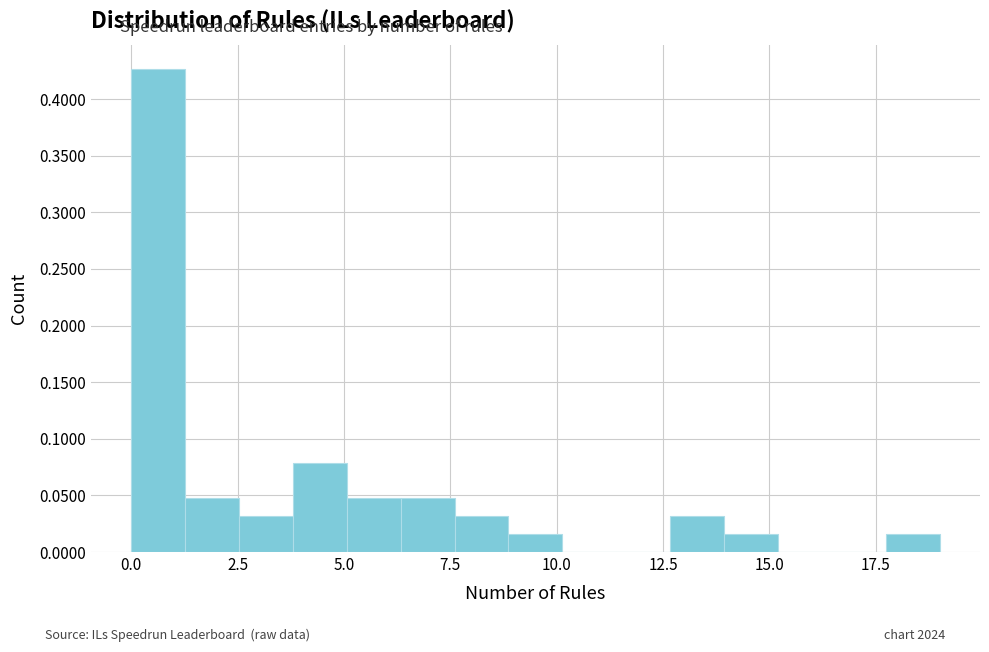

Read against the x-axis, roughly where is the centre of the tallest bar?

0.5